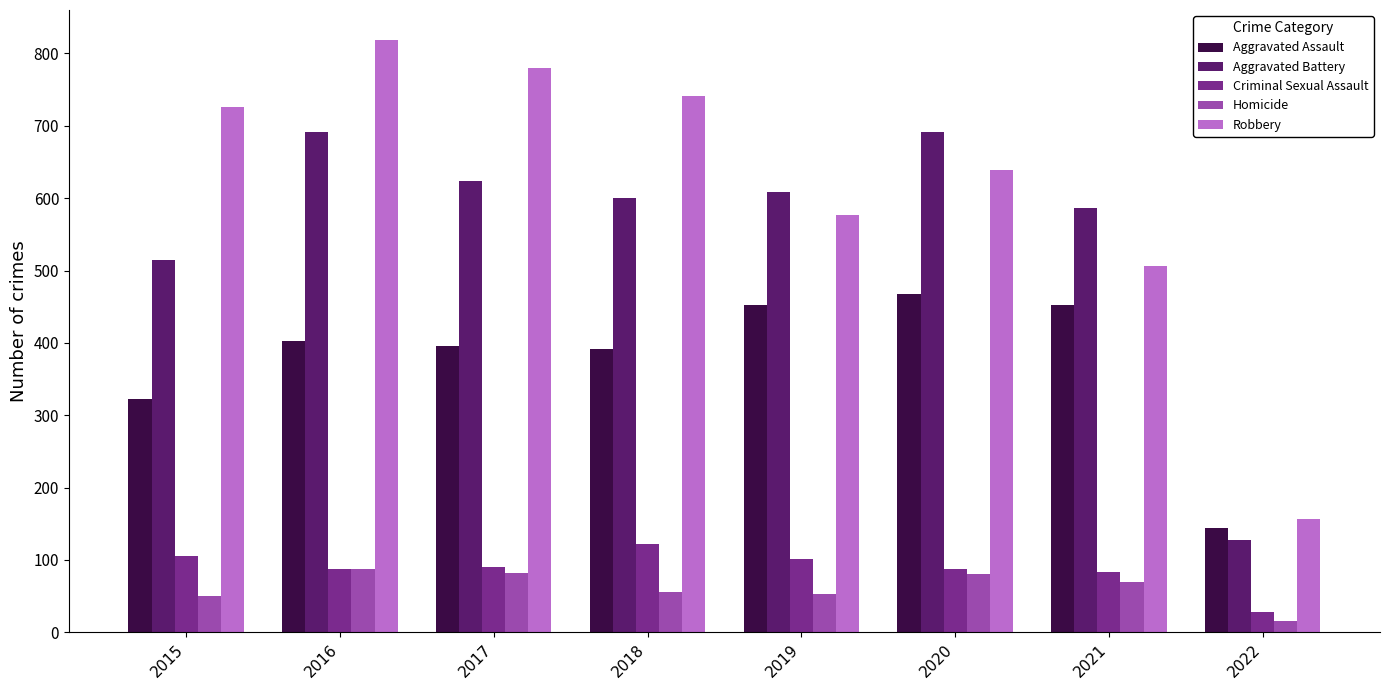

Is it true that Aggravated Battery equals 691 at 2020?

True